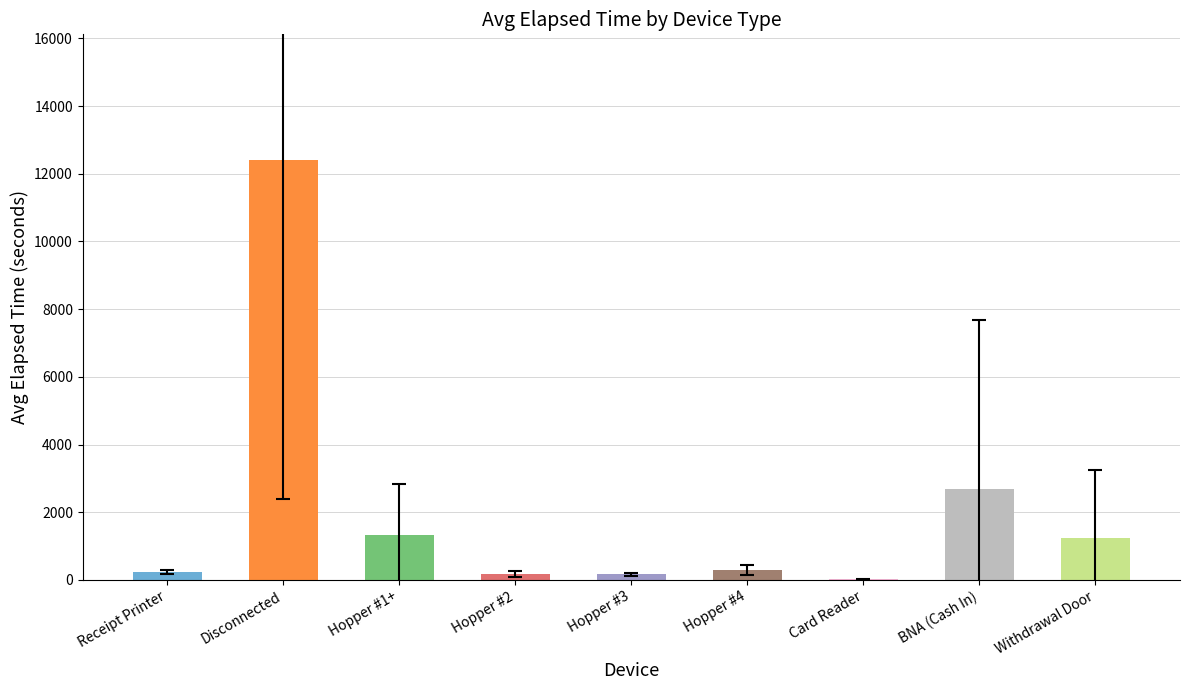

What is the change in value from Hopper #3 to Hopper #4?

+121